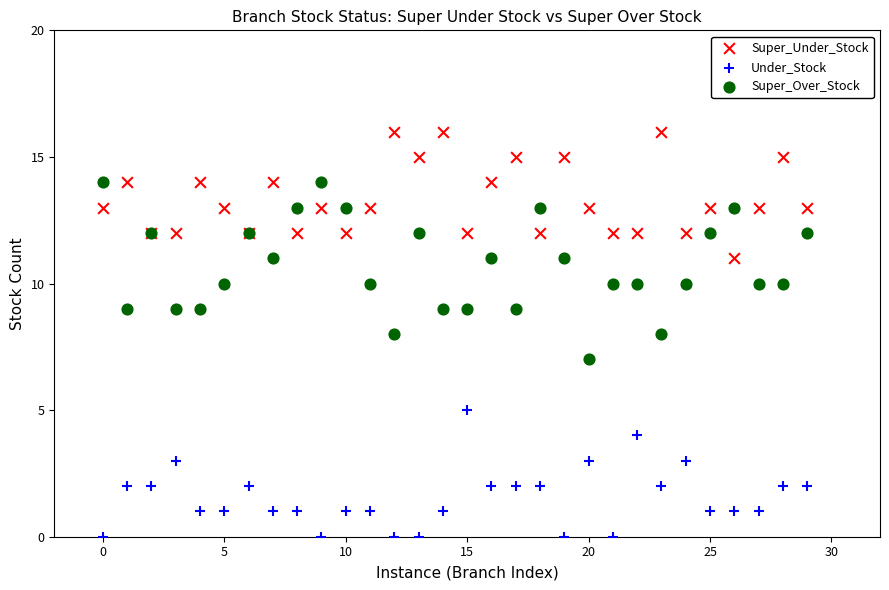

Which series contains the lowest Y value?

Under_Stock